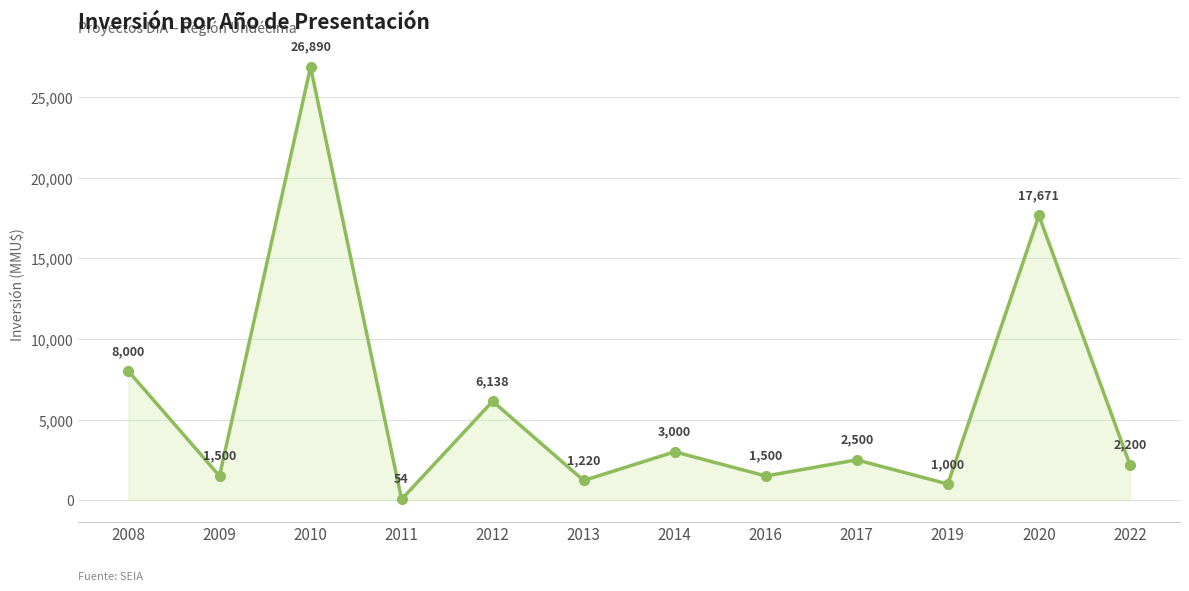

What is the change in value from 2009 to 2014?

+1500